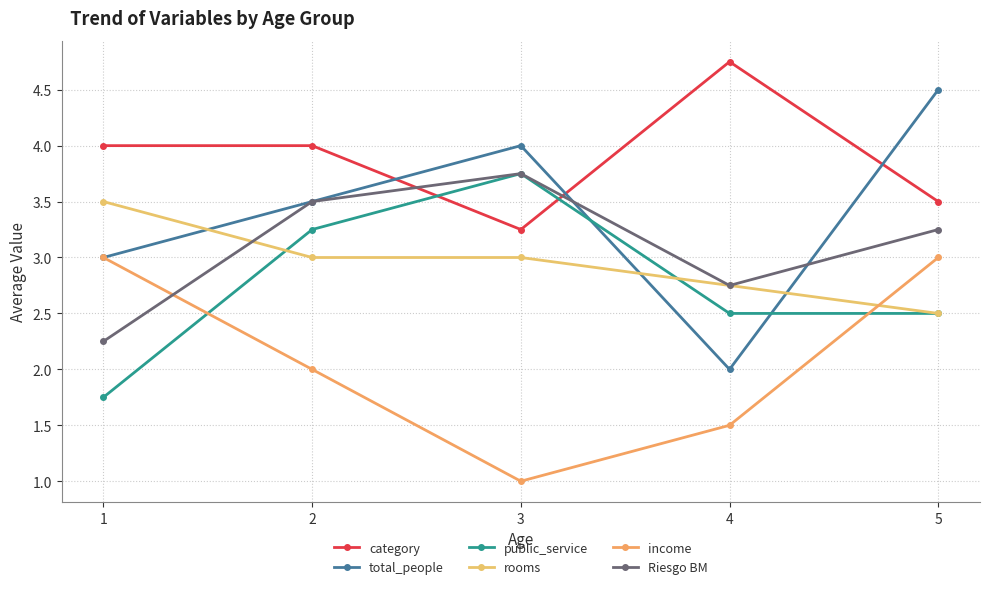

Does the chart have visible grid lines?

Yes